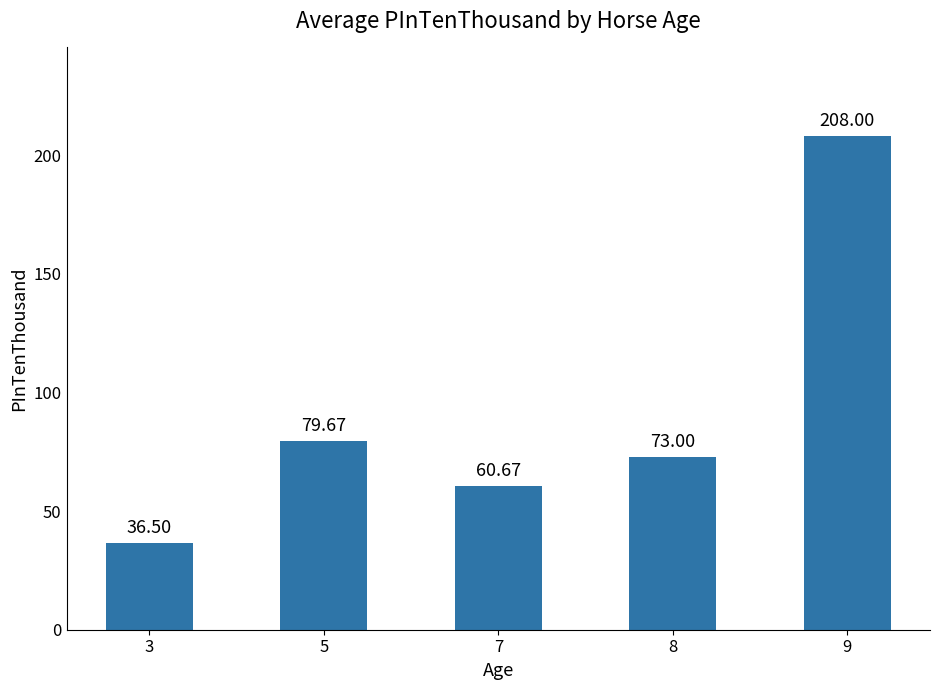

Does the chart contain any negative values?

No